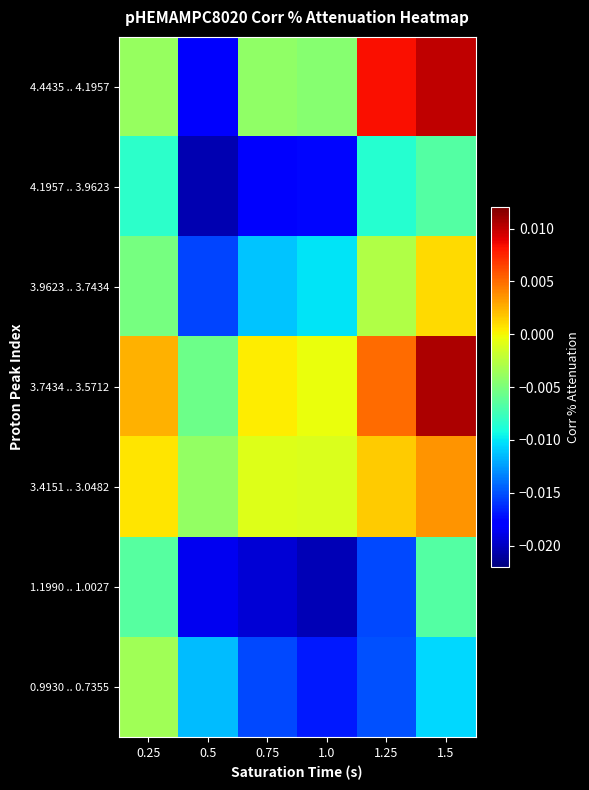

Which category has the highest value across all series?

1.5